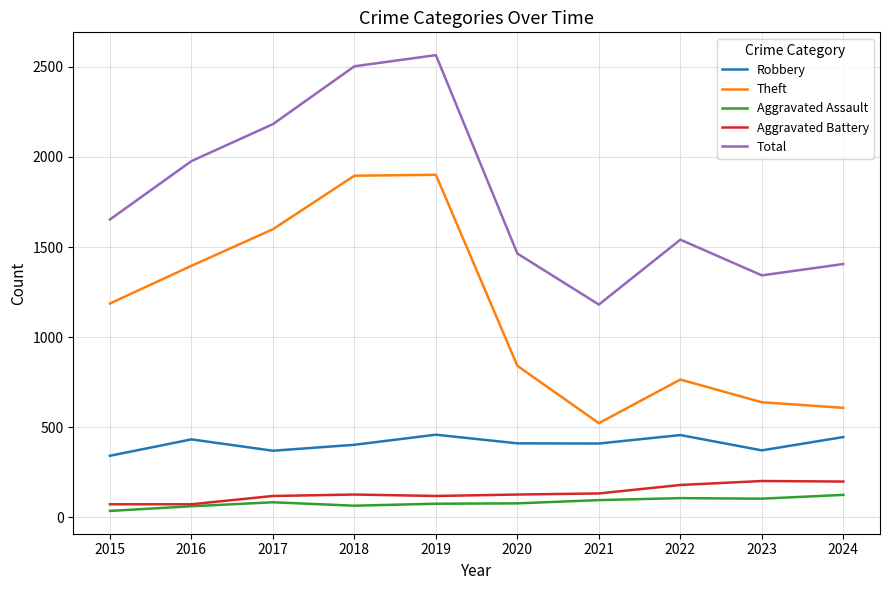

List the labels in order of Total value, largest first.

2019, 2018, 2017, 2016, 2015, 2022, 2020, 2024, 2023, 2021